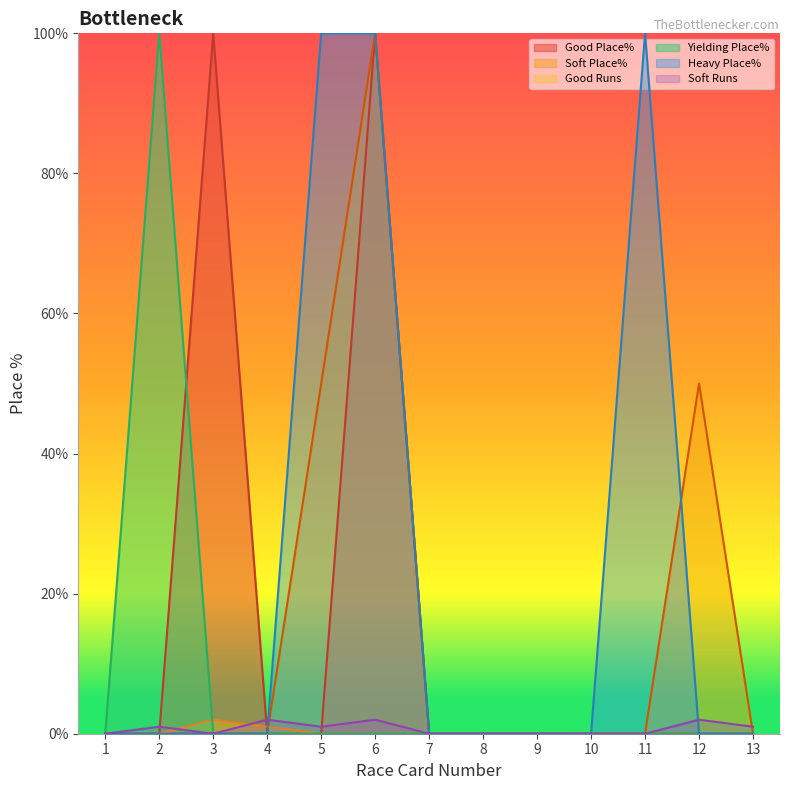

Reading left to right, extract all data points from this chart.

Good Place%: 1=0	2=0	3=100	4=0	5=0	6=100	7=0	8=0	9=0	10=0	11=0	12=0	13=0
Soft Place%: 1=0	2=0	3=0	4=0	5=50	6=100	7=0	8=0	9=0	10=0	11=0	12=50	13=0
Good Runs: 1=0	2=0	3=2	4=1	5=0	6=0	7=0	8=0	9=0	10=0	11=0	12=0	13=0
Yielding Place%: 1=0	2=100	3=0	4=0	5=0	6=0	7=0	8=0	9=0	10=0	11=0	12=0	13=0
Heavy Place%: 1=0	2=0	3=0	4=0	5=100	6=100	7=0	8=0	9=0	10=0	11=100	12=0	13=0
Soft Runs: 1=0	2=1	3=0	4=2	5=1	6=2	7=0	8=0	9=0	10=0	11=0	12=2	13=1